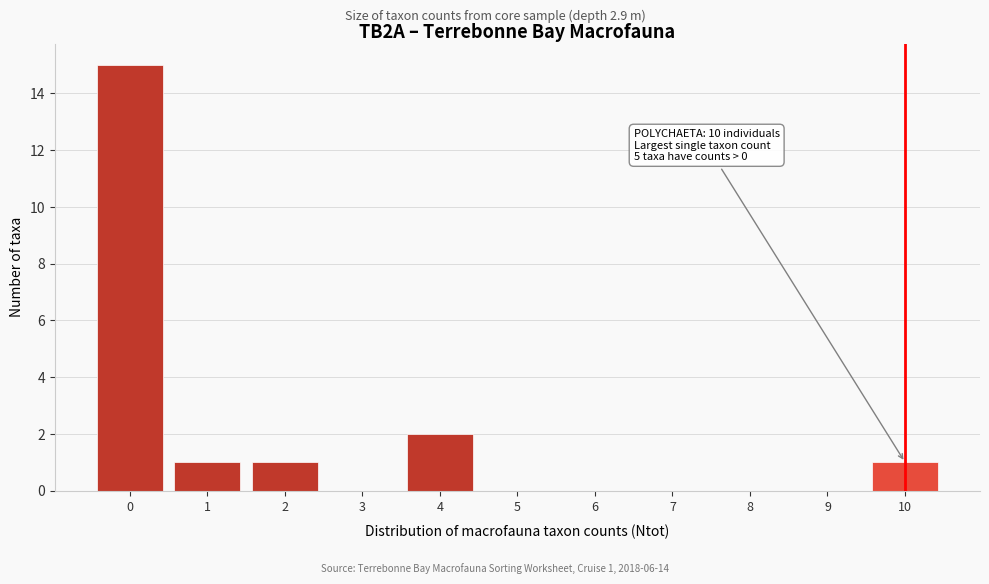

Reading right to left, transcribe all the data shown in this chart.

10=1	9=0	8=0	7=0	6=0	5=0	4=2	3=0	2=1	1=1	0=15